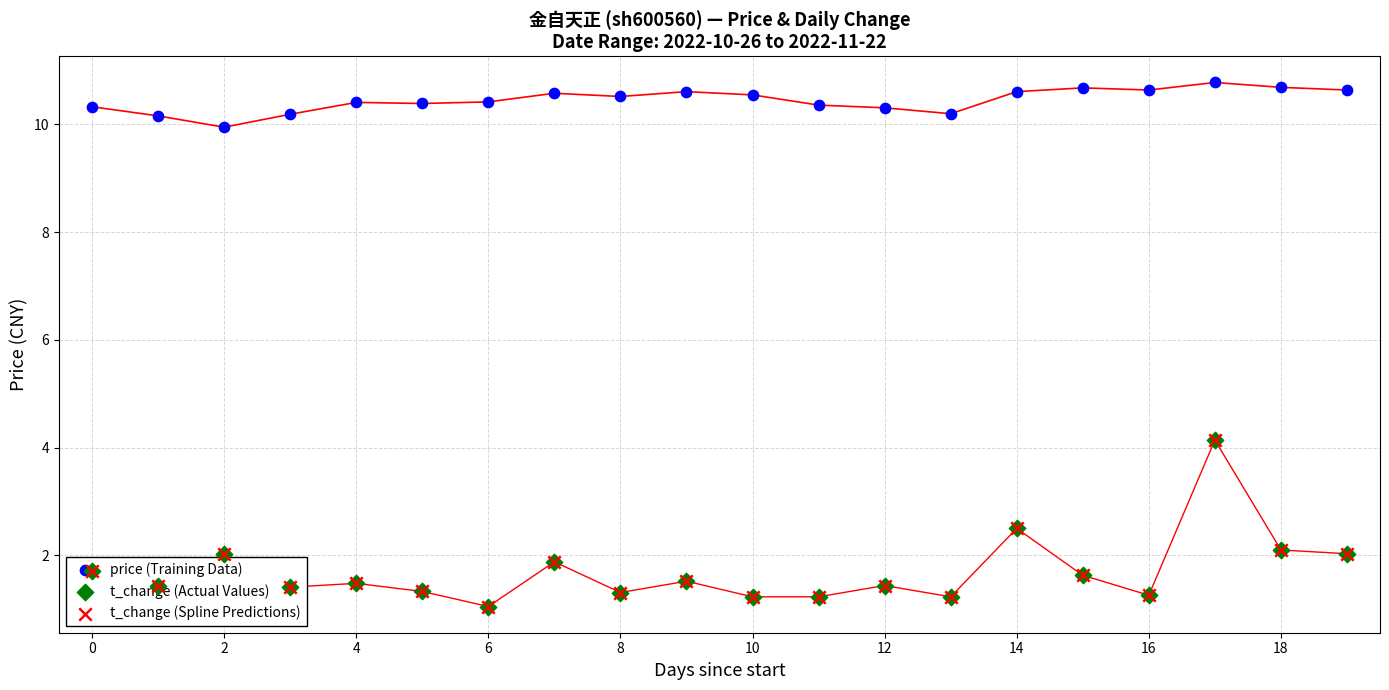

Is the value of t_change (Spline Predictions) at 16 greater than the value of t_change (Actual Values) at 0?

No